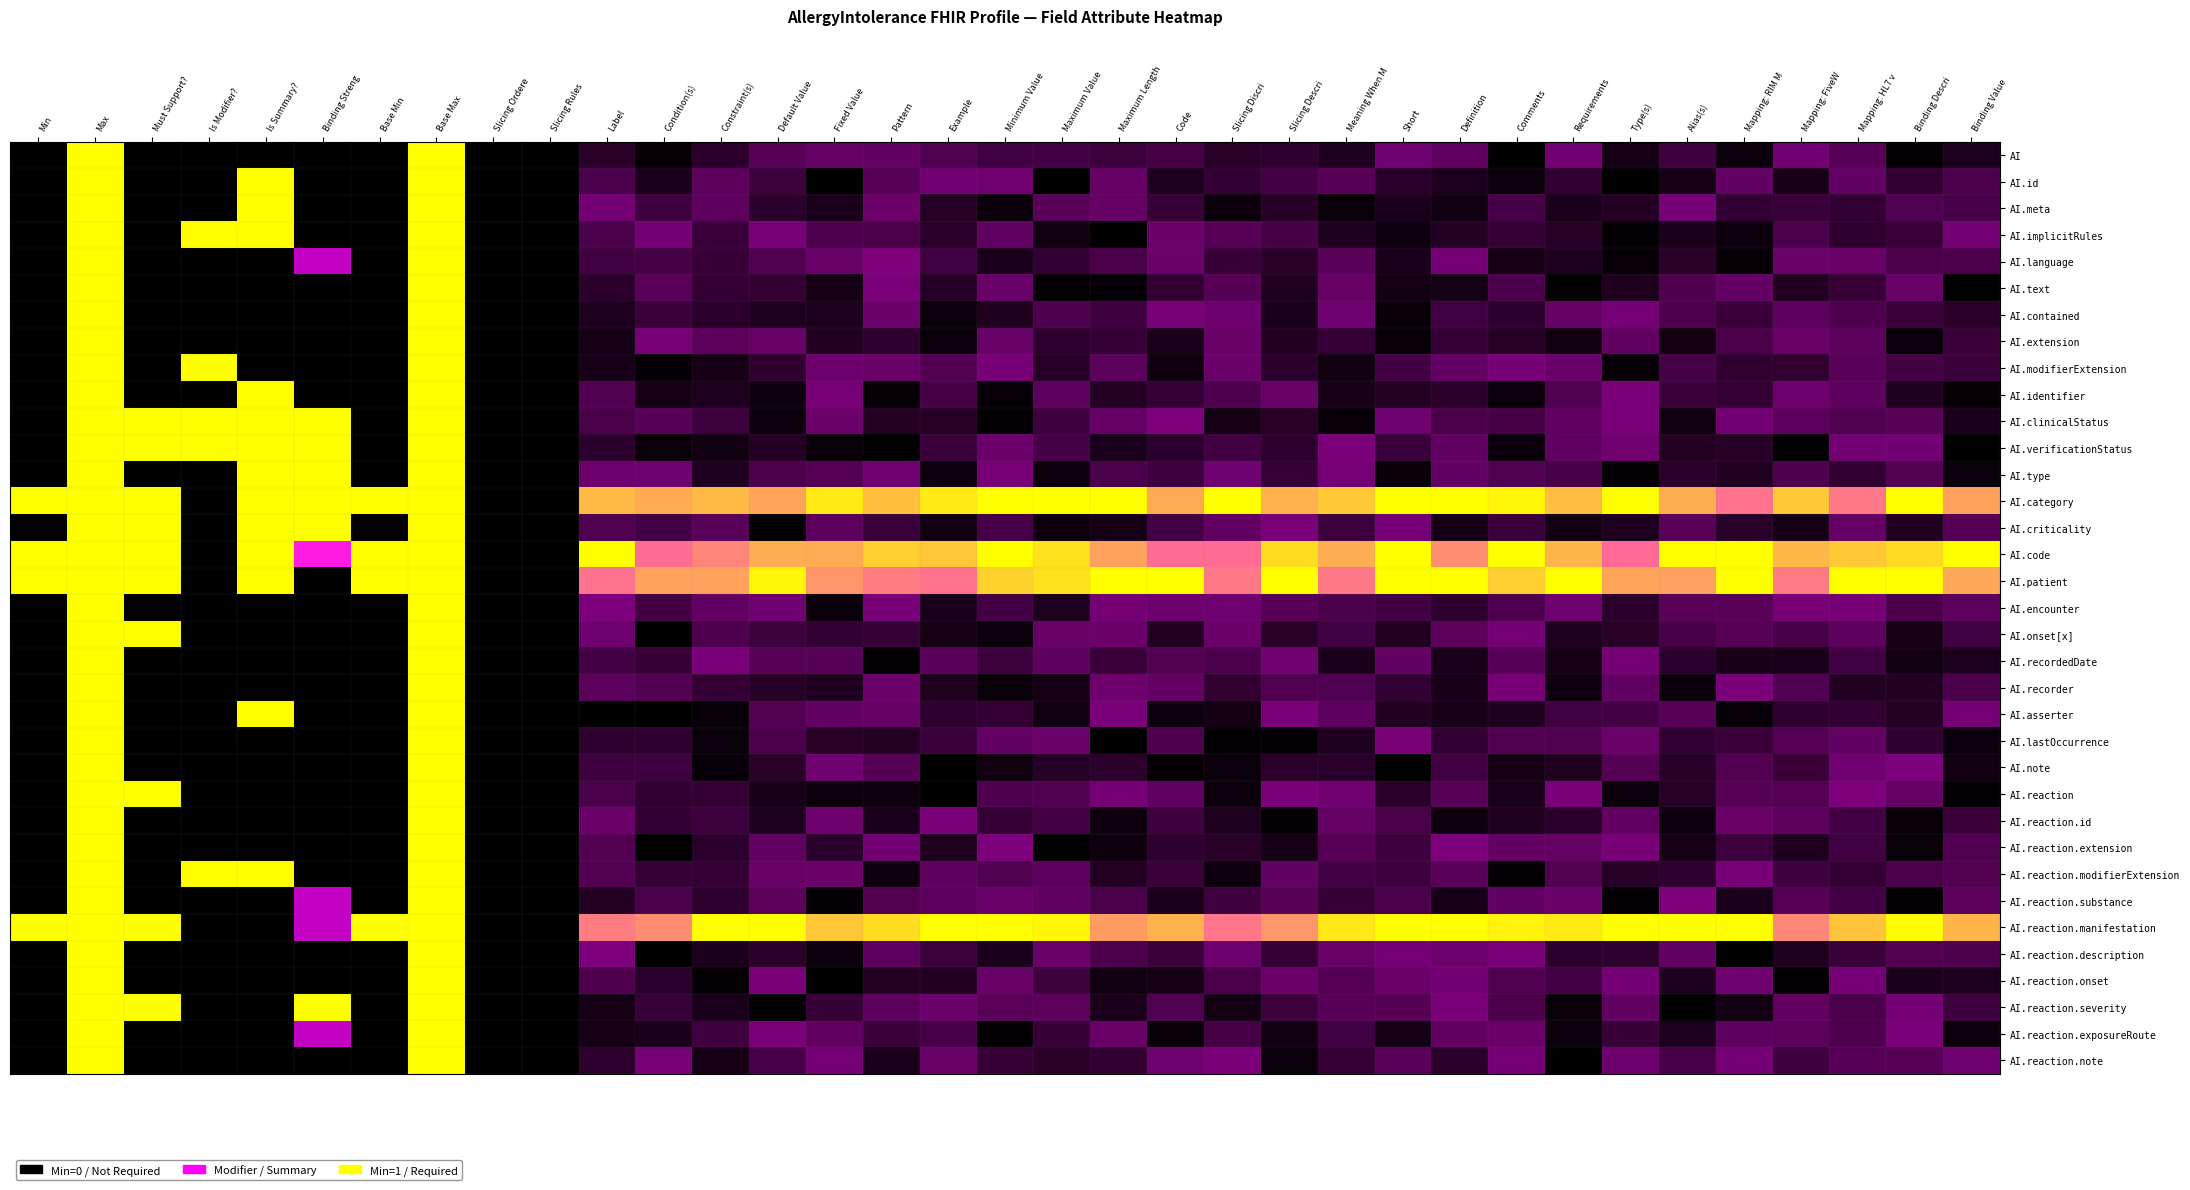

Reading left to right, list all the values displayed in this chart.

row_0: 0.0	1.0	0.0	0.0	0.0	0.0	0.0	1.0	0.0	0.0	0.1	0.0	0.1	0.2	0.2	0.2	0.2	0.2	0.2	0.1	0.2	0.1	0.1	0.1	0.3	0.2	0.0	0.3	0.1	0.2	0.0	0.3	0.2	0.0	0.1
row_1: 0.0	1.0	0.0	0.0	1.0	0.0	0.0	1.0	0.0	0.0	0.2	0.1	0.2	0.1	0.0	0.2	0.3	0.3	0.0	0.2	0.1	0.1	0.2	0.2	0.1	0.1	0.0	0.1	0.0	0.1	0.2	0.1	0.2	0.1	0.2
row_2: 0.0	1.0	0.0	0.0	1.0	0.0	0.0	1.0	0.0	0.0	0.3	0.2	0.2	0.1	0.1	0.3	0.1	0.0	0.2	0.2	0.1	0.0	0.1	0.0	0.1	0.0	0.2	0.1	0.1	0.3	0.1	0.1	0.1	0.2	0.2
row_3: 0.0	1.0	0.0	1.0	1.0	0.0	0.0	1.0	0.0	0.0	0.2	0.3	0.1	0.3	0.2	0.2	0.1	0.2	0.0	0.0	0.3	0.2	0.2	0.1	0.0	0.1	0.1	0.1	0.0	0.1	0.0	0.2	0.1	0.1	0.3
row_4: 0.0	1.0	0.0	0.0	0.0	0.5	0.0	1.0	0.0	0.0	0.2	0.2	0.1	0.2	0.2	0.3	0.2	0.1	0.1	0.2	0.3	0.1	0.1	0.2	0.1	0.3	0.1	0.1	0.0	0.1	0.0	0.3	0.3	0.2	0.2
row_5: 0.0	1.0	0.0	0.0	0.0	0.0	0.0	1.0	0.0	0.0	0.1	0.2	0.1	0.1	0.1	0.3	0.1	0.2	0.0	0.0	0.1	0.2	0.1	0.2	0.0	0.1	0.2	0.0	0.1	0.2	0.2	0.1	0.1	0.2	0.0
row_6: 0.0	1.0	0.0	0.0	0.0	0.0	0.0	1.0	0.0	0.0	0.1	0.1	0.1	0.1	0.1	0.3	0.0	0.1	0.2	0.2	0.3	0.3	0.1	0.3	0.0	0.2	0.1	0.2	0.3	0.2	0.1	0.2	0.2	0.1	0.1
row_7: 0.0	1.0	0.0	0.0	0.0	0.0	0.0	1.0	0.0	0.0	0.1	0.3	0.2	0.2	0.1	0.1	0.0	0.2	0.1	0.1	0.1	0.3	0.1	0.1	0.0	0.1	0.1	0.0	0.2	0.0	0.2	0.3	0.2	0.0	0.1
row_8: 0.0	1.0	0.0	1.0	0.0	0.0	0.0	1.0	0.0	0.0	0.1	0.0	0.1	0.1	0.3	0.3	0.2	0.3	0.1	0.2	0.0	0.3	0.1	0.0	0.2	0.2	0.3	0.3	0.0	0.2	0.1	0.1	0.2	0.2	0.1
row_9: 0.0	1.0	0.0	0.0	1.0	0.0	0.0	1.0	0.0	0.0	0.2	0.1	0.1	0.0	0.3	0.0	0.2	0.0	0.2	0.1	0.1	0.2	0.2	0.1	0.1	0.1	0.0	0.2	0.3	0.1	0.1	0.3	0.2	0.1	0.0
row_10: 0.0	1.0	1.0	1.0	1.0	1.0	0.0	1.0	0.0	0.0	0.2	0.2	0.1	0.0	0.3	0.1	0.1	0.0	0.2	0.2	0.3	0.1	0.1	0.0	0.3	0.2	0.2	0.2	0.3	0.0	0.3	0.2	0.2	0.2	0.1
row_11: 0.0	1.0	1.0	1.0	1.0	1.0	0.0	1.0	0.0	0.0	0.1	0.0	0.0	0.1	0.0	0.0	0.1	0.3	0.2	0.1	0.1	0.2	0.1	0.3	0.1	0.2	0.0	0.2	0.3	0.1	0.1	0.0	0.3	0.3	0.0
row_12: 0.0	1.0	0.0	0.0	1.0	1.0	0.0	1.0	0.0	0.0	0.3	0.3	0.1	0.2	0.2	0.3	0.0	0.3	0.0	0.2	0.2	0.3	0.1	0.3	0.0	0.2	0.2	0.2	0.0	0.1	0.1	0.2	0.1	0.2	0.0
row_13: 1.0	1.0	1.0	0.0	1.0	1.0	1.0	1.0	0.0	0.0	0.9	0.9	0.9	0.9	1.0	0.9	1.0	1.0	1.0	1.0	0.9	1.0	0.9	0.9	1.0	1.0	1.0	0.9	1.0	0.9	0.8	0.9	0.8	1.0	0.9
row_14: 0.0	1.0	1.0	0.0	1.0	1.0	0.0	1.0	0.0	0.0	0.2	0.2	0.2	0.0	0.2	0.1	0.0	0.2	0.0	0.1	0.2	0.2	0.3	0.1	0.3	0.1	0.1	0.0	0.1	0.2	0.1	0.1	0.2	0.1	0.2
row_15: 1.0	1.0	1.0	0.0	1.0	0.7	1.0	1.0	0.0	0.0	1.0	0.8	0.8	0.9	0.9	0.9	0.9	1.0	1.0	0.9	0.8	0.8	1.0	0.9	1.0	0.8	1.0	0.9	0.8	1.0	1.0	0.9	0.9	1.0	1.0
row_16: 1.0	1.0	1.0	0.0	1.0	0.0	1.0	1.0	0.0	0.0	0.8	0.9	0.9	1.0	0.9	0.8	0.8	0.9	1.0	1.0	1.0	0.8	1.0	0.8	1.0	1.0	0.9	1.0	0.9	0.9	1.0	0.8	1.0	1.0	0.9
row_17: 0.0	1.0	0.0	0.0	0.0	0.0	0.0	1.0	0.0	0.0	0.3	0.2	0.2	0.3	0.0	0.3	0.1	0.2	0.1	0.3	0.3	0.3	0.2	0.2	0.2	0.1	0.2	0.3	0.1	0.2	0.2	0.3	0.3	0.2	0.2
row_18: 0.0	1.0	1.0	0.0	0.0	0.0	0.0	1.0	0.0	0.0	0.3	0.0	0.2	0.1	0.1	0.1	0.1	0.0	0.2	0.3	0.1	0.3	0.1	0.2	0.1	0.2	0.3	0.1	0.1	0.2	0.2	0.2	0.2	0.1	0.2
row_19: 0.0	1.0	0.0	0.0	0.0	0.0	0.0	1.0	0.0	0.0	0.2	0.1	0.3	0.2	0.2	0.0	0.2	0.1	0.2	0.1	0.2	0.2	0.3	0.1	0.2	0.1	0.2	0.1	0.3	0.1	0.1	0.1	0.2	0.0	0.1
row_20: 0.0	1.0	0.0	0.0	0.0	0.0	0.0	1.0	0.0	0.0	0.2	0.2	0.1	0.1	0.1	0.3	0.1	0.0	0.1	0.3	0.2	0.1	0.2	0.2	0.1	0.1	0.3	0.0	0.2	0.0	0.3	0.2	0.1	0.1	0.2
row_21: 0.0	1.0	0.0	0.0	1.0	0.0	0.0	1.0	0.0	0.0	0.0	0.0	0.0	0.2	0.2	0.2	0.1	0.1	0.0	0.3	0.0	0.0	0.3	0.2	0.1	0.1	0.1	0.2	0.2	0.2	0.0	0.1	0.1	0.1	0.3
row_22: 0.0	1.0	0.0	0.0	0.0	0.0	0.0	1.0	0.0	0.0	0.1	0.1	0.0	0.2	0.1	0.1	0.1	0.2	0.3	0.0	0.2	0.0	0.0	0.1	0.3	0.1	0.2	0.2	0.3	0.1	0.1	0.2	0.2	0.1	0.0
row_23: 0.0	1.0	0.0	0.0	0.0	0.0	0.0	1.0	0.0	0.0	0.2	0.2	0.0	0.1	0.3	0.2	0.0	0.0	0.1	0.1	0.0	0.0	0.1	0.1	0.0	0.2	0.1	0.1	0.2	0.1	0.2	0.1	0.3	0.3	0.0
row_24: 0.0	1.0	1.0	0.0	0.0	0.0	0.0	1.0	0.0	0.0	0.2	0.1	0.1	0.1	0.0	0.0	0.0	0.2	0.2	0.3	0.2	0.0	0.3	0.3	0.1	0.2	0.1	0.3	0.0	0.1	0.2	0.2	0.3	0.2	0.0
row_25: 0.0	1.0	0.0	0.0	0.0	0.0	0.0	1.0	0.0	0.0	0.3	0.1	0.1	0.1	0.3	0.1	0.3	0.1	0.2	0.0	0.1	0.1	0.0	0.2	0.2	0.0	0.1	0.1	0.2	0.0	0.3	0.2	0.2	0.0	0.1
row_26: 0.0	1.0	0.0	0.0	0.0	0.0	0.0	1.0	0.0	0.0	0.2	0.0	0.1	0.2	0.1	0.3	0.1	0.3	0.0	0.0	0.1	0.1	0.1	0.2	0.2	0.3	0.2	0.2	0.3	0.1	0.1	0.1	0.2	0.0	0.2
row_27: 0.0	1.0	0.0	1.0	1.0	0.0	0.0	1.0	0.0	0.0	0.2	0.1	0.1	0.3	0.3	0.0	0.2	0.2	0.2	0.1	0.1	0.0	0.2	0.2	0.2	0.2	0.0	0.2	0.1	0.1	0.3	0.2	0.1	0.2	0.2
row_28: 0.0	1.0	0.0	0.0	0.0	0.5	0.0	1.0	0.0	0.0	0.1	0.2	0.1	0.2	0.0	0.2	0.2	0.3	0.2	0.2	0.1	0.2	0.2	0.1	0.2	0.1	0.2	0.3	0.0	0.3	0.1	0.2	0.2	0.0	0.2
row_29: 1.0	1.0	1.0	0.0	0.0	0.5	1.0	1.0	0.0	0.0	0.8	0.8	1.0	1.0	0.9	1.0	1.0	1.0	1.0	0.9	0.9	0.8	0.9	1.0	1.0	1.0	1.0	1.0	1.0	1.0	1.0	0.8	0.9	1.0	0.9
row_30: 0.0	1.0	0.0	0.0	0.0	0.0	0.0	1.0	0.0	0.0	0.3	0.0	0.1	0.1	0.0	0.2	0.1	0.1	0.3	0.2	0.1	0.3	0.1	0.2	0.3	0.3	0.3	0.1	0.1	0.2	0.0	0.1	0.1	0.2	0.2
row_31: 0.0	1.0	0.0	0.0	0.0	0.0	0.0	1.0	0.0	0.0	0.2	0.1	0.0	0.3	0.0	0.1	0.1	0.2	0.1	0.0	0.1	0.2	0.3	0.2	0.3	0.3	0.2	0.2	0.3	0.1	0.3	0.0	0.3	0.1	0.1
row_32: 0.0	1.0	1.0	0.0	0.0	1.0	0.0	1.0	0.0	0.0	0.1	0.1	0.1	0.0	0.1	0.2	0.3	0.2	0.2	0.1	0.2	0.0	0.1	0.2	0.2	0.3	0.2	0.0	0.2	0.0	0.0	0.2	0.2	0.3	0.2
row_33: 0.0	1.0	0.0	0.0	0.0	0.5	0.0	1.0	0.0	0.0	0.1	0.1	0.2	0.3	0.2	0.1	0.2	0.0	0.1	0.3	0.0	0.2	0.0	0.2	0.1	0.2	0.3	0.0	0.1	0.1	0.2	0.2	0.2	0.3	0.0
row_34: 0.0	1.0	0.0	0.0	0.0	0.0	0.0	1.0	0.0	0.0	0.1	0.3	0.1	0.2	0.3	0.1	0.3	0.1	0.1	0.1	0.3	0.3	0.0	0.1	0.2	0.1	0.3	0.0	0.3	0.2	0.3	0.2	0.2	0.2	0.3